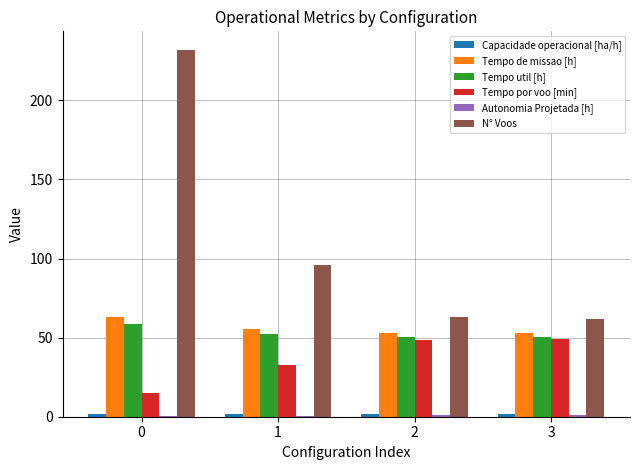

The Tempo de missao [h] series shows 97.2 at 1. True or false?

False